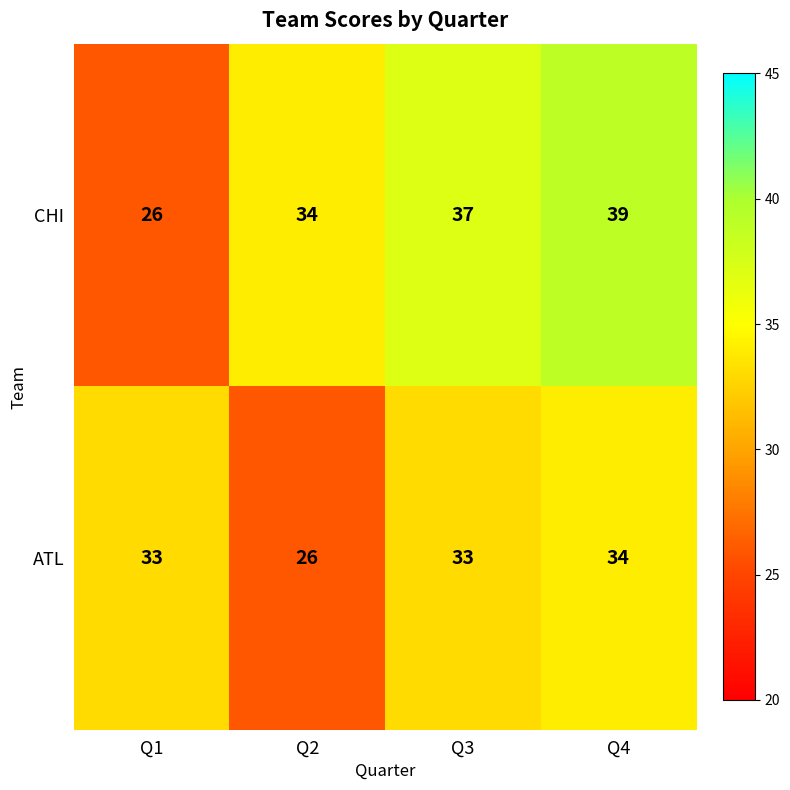

The value of CHI at Q2 is 55. True or false?

False